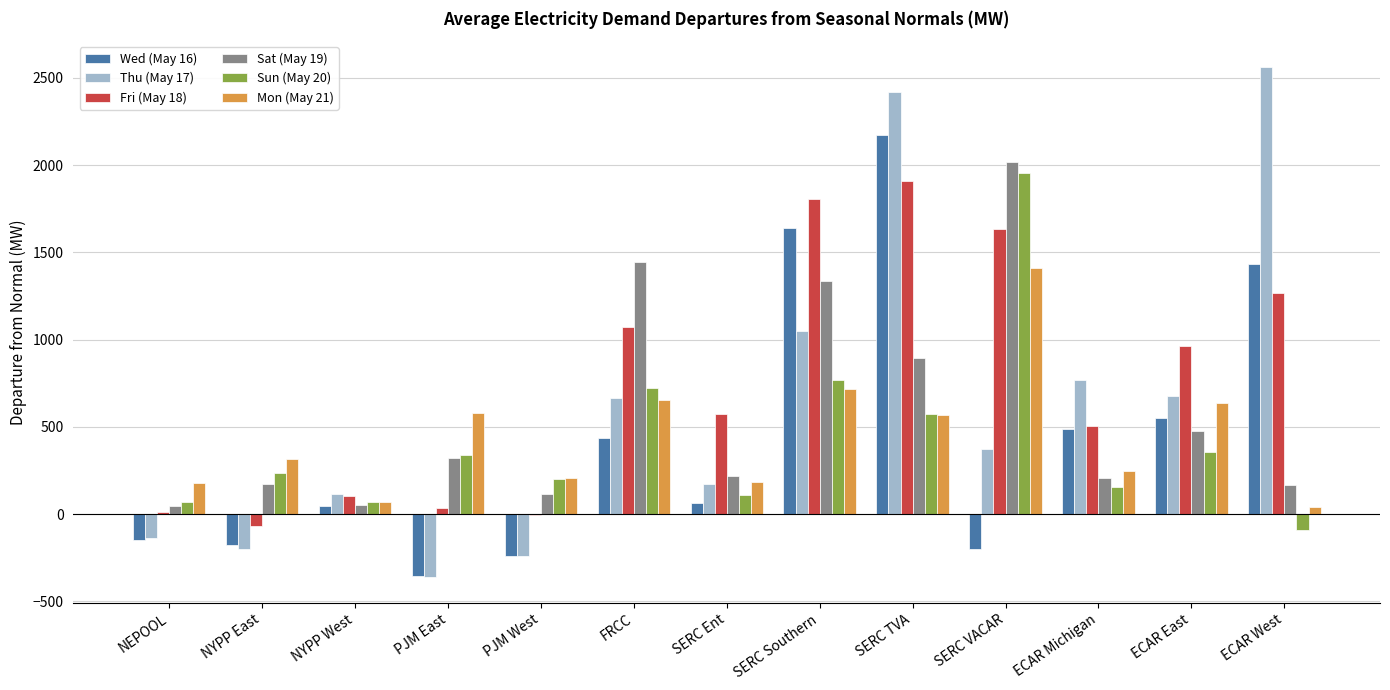

What is the maximum value shown in the chart?

2564.0